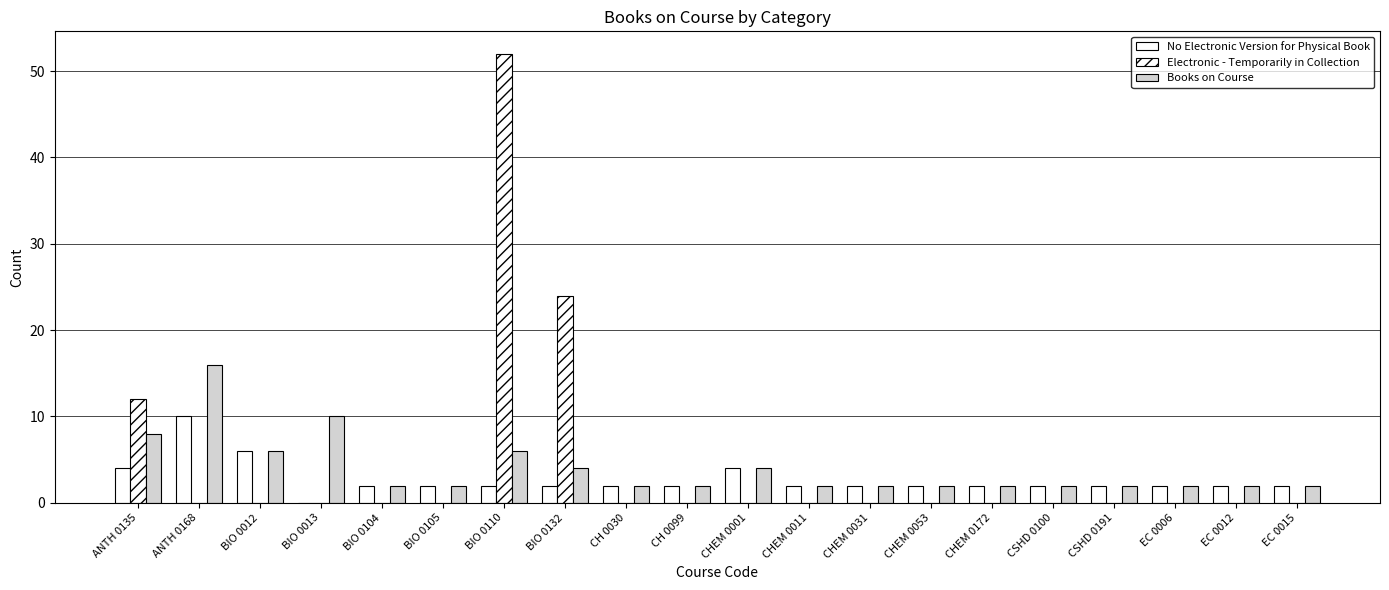

How many Books on Course values are between 2 and 6?

17